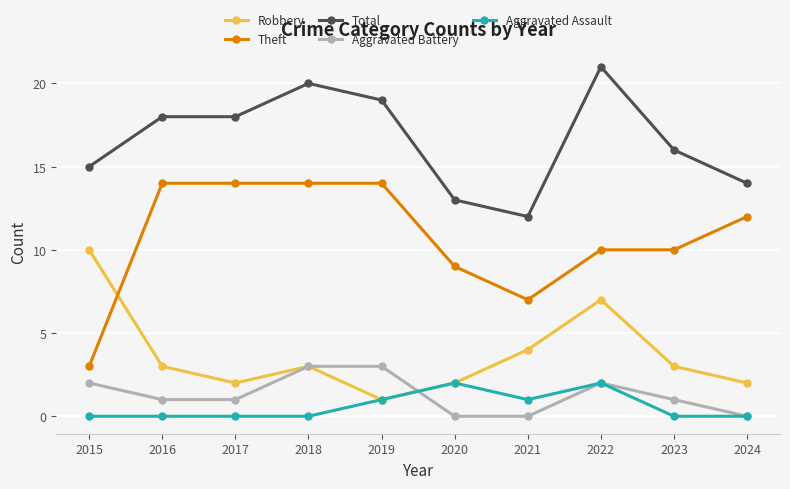

Is the value of Total at 2022 greater than the value of Robbery at 2016?

Yes